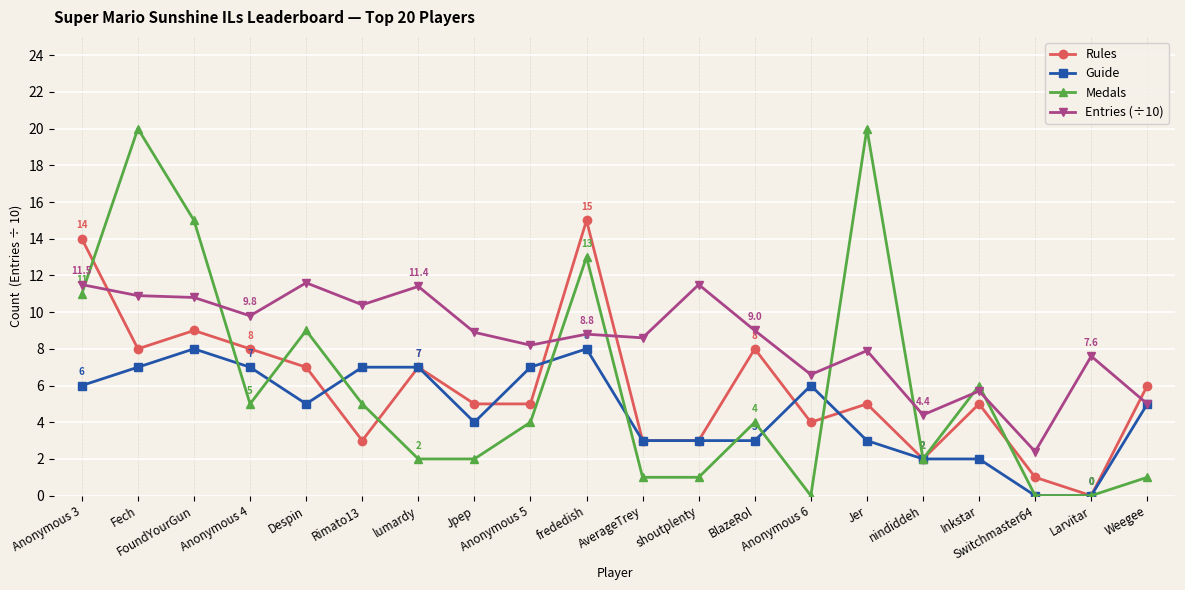

Where is Entries (÷10) nearest to the value 7?

Anonymous 6